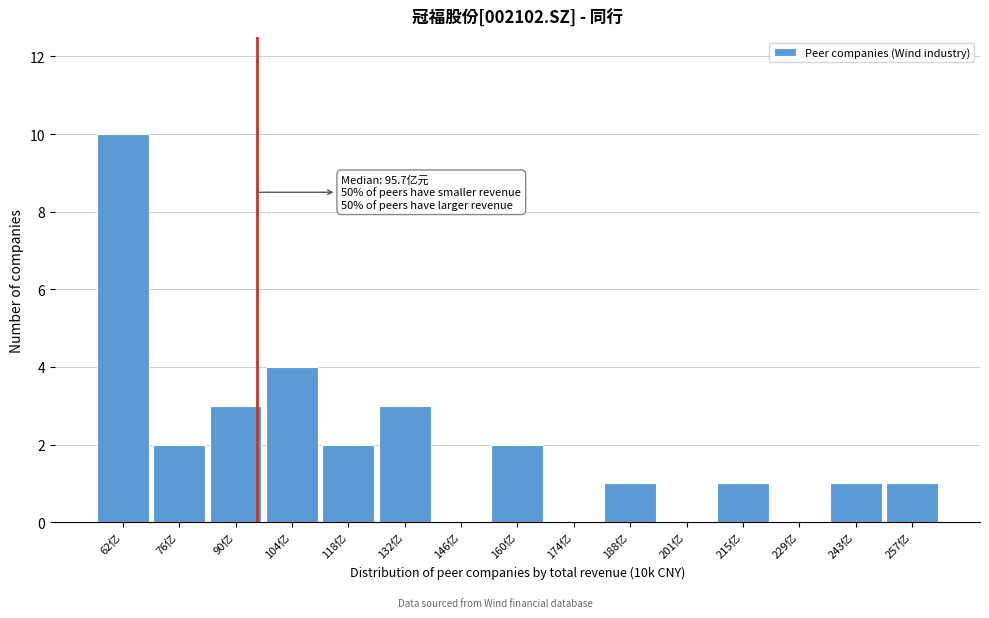

Reading right to left, what are all the values shown in this chart?

257亿=1	243亿=1	229亿=0	215亿=1	201亿=0	188亿=1	174亿=0	160亿=2	146亿=0	132亿=3	118亿=2	104亿=4	90亿=3	76亿=2	62亿=10